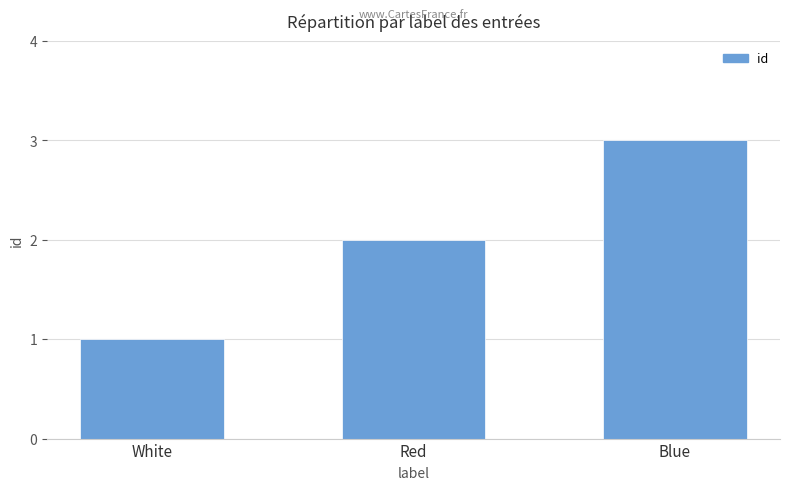

Reading left to right, transcribe all the data shown in this chart.

White=1	Red=2	Blue=3